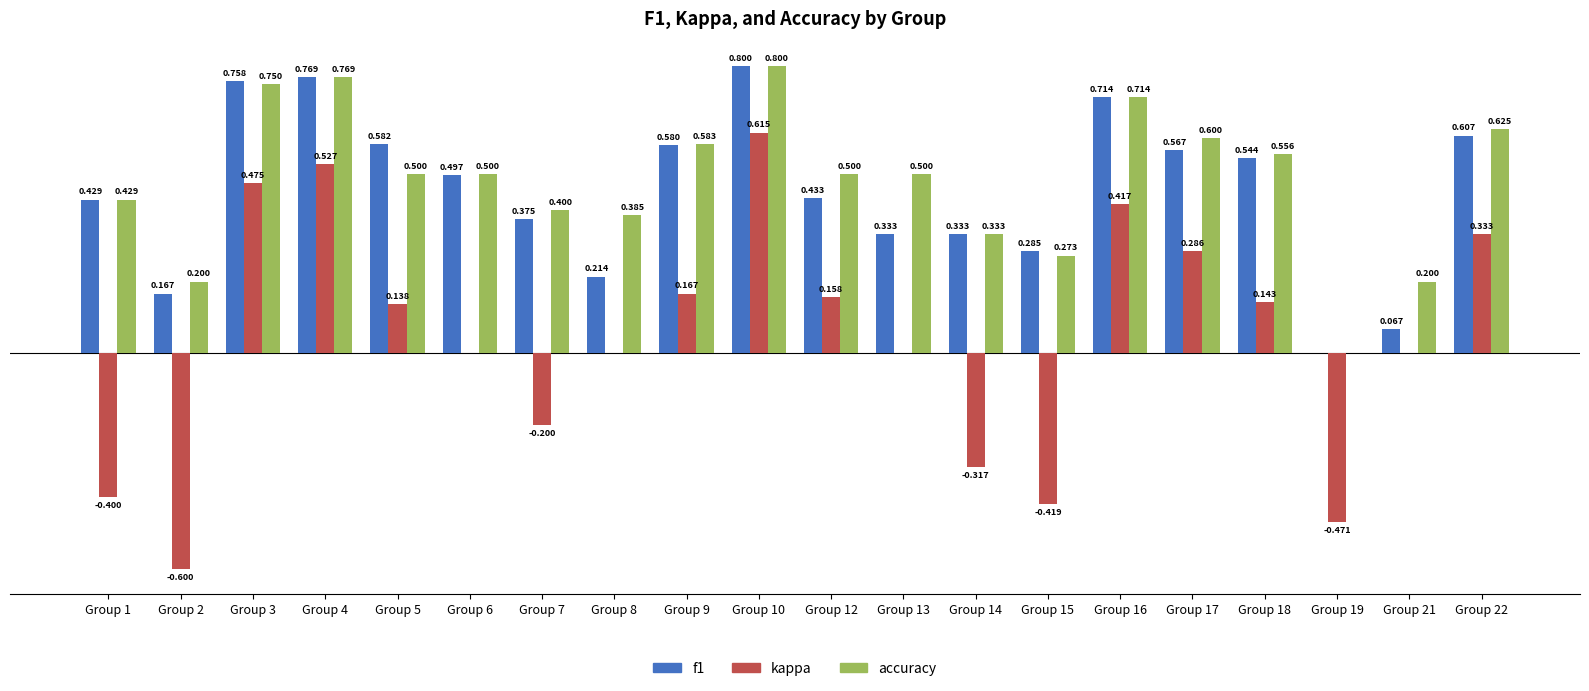

Is the value of accuracy at Group 15 greater than the value of f1 at Group 10?

No